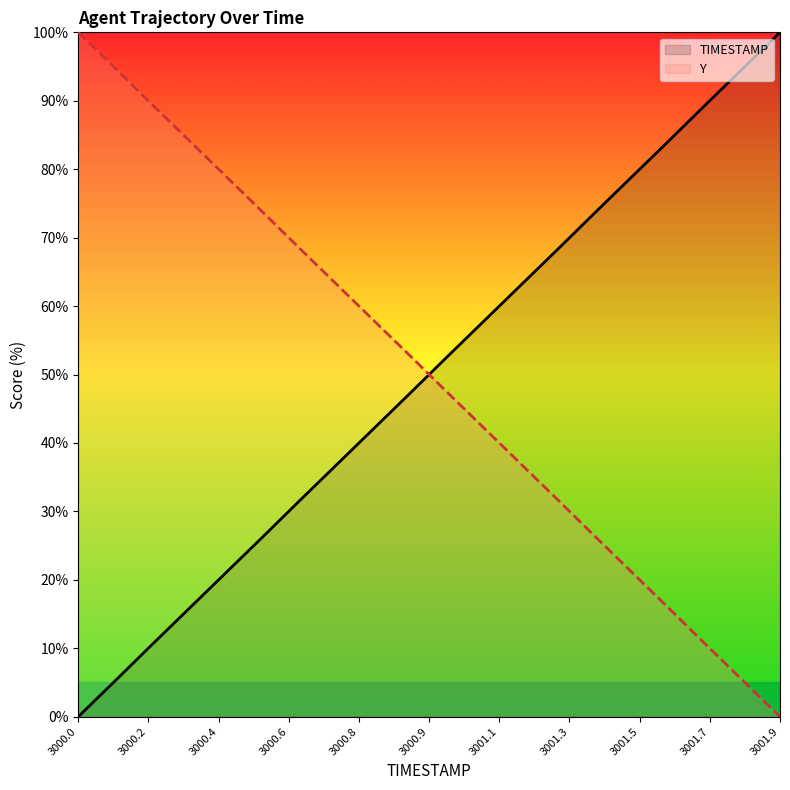

Does the chart display data point markers on the line(s)?

No